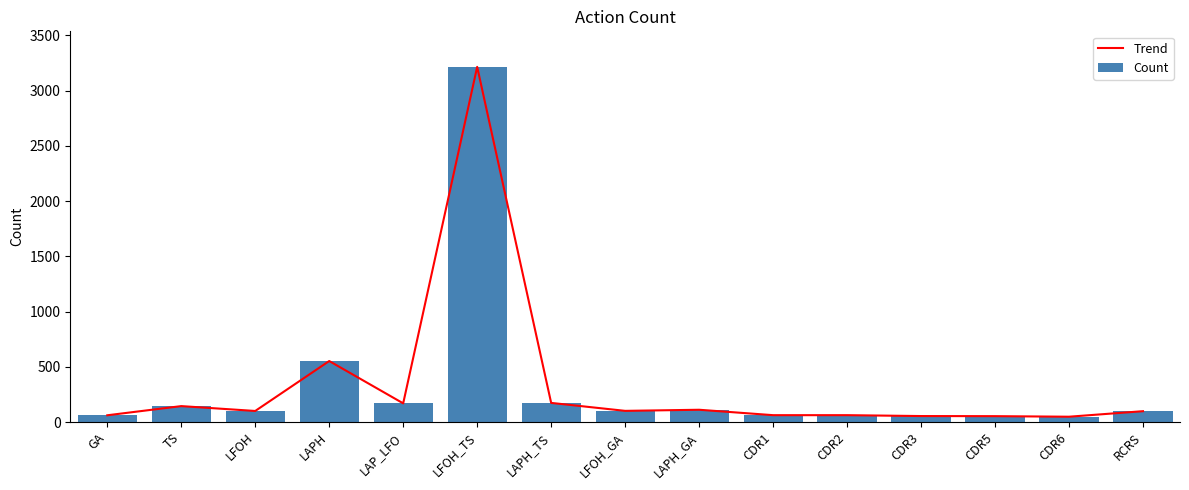

Is it true that Count equals 552 at LAPH?

True